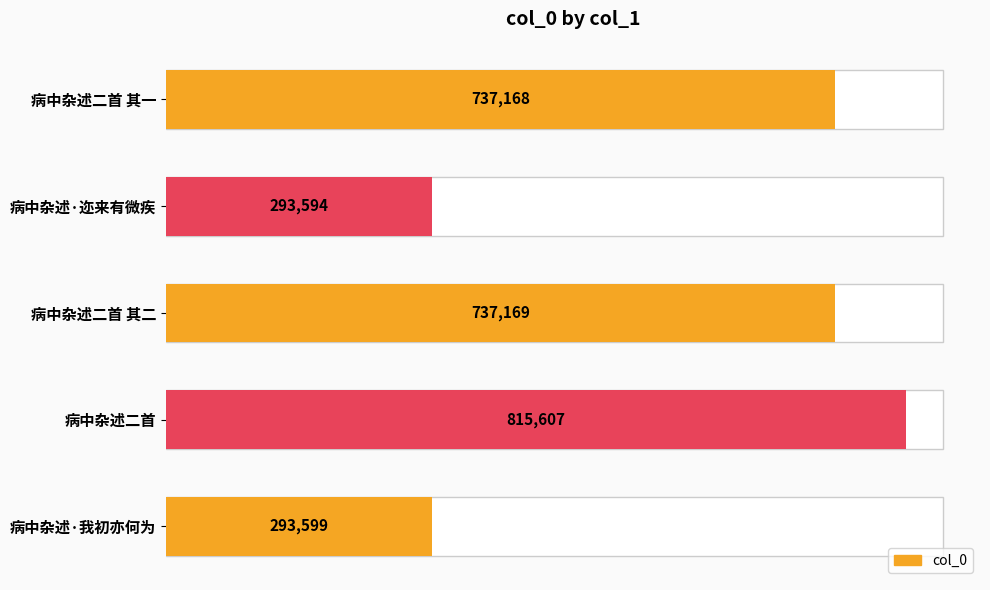

Does the chart contain stacked bars?

No